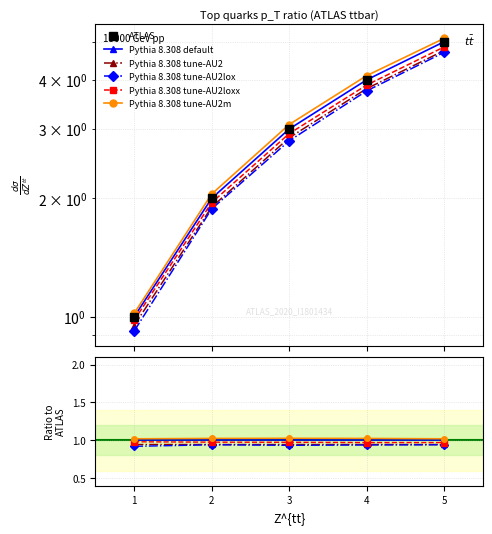

True or false: Pythia 8.308 tune-AU2 and Pythia 8.308 tune-AU2loxx intersect in this chart.

False